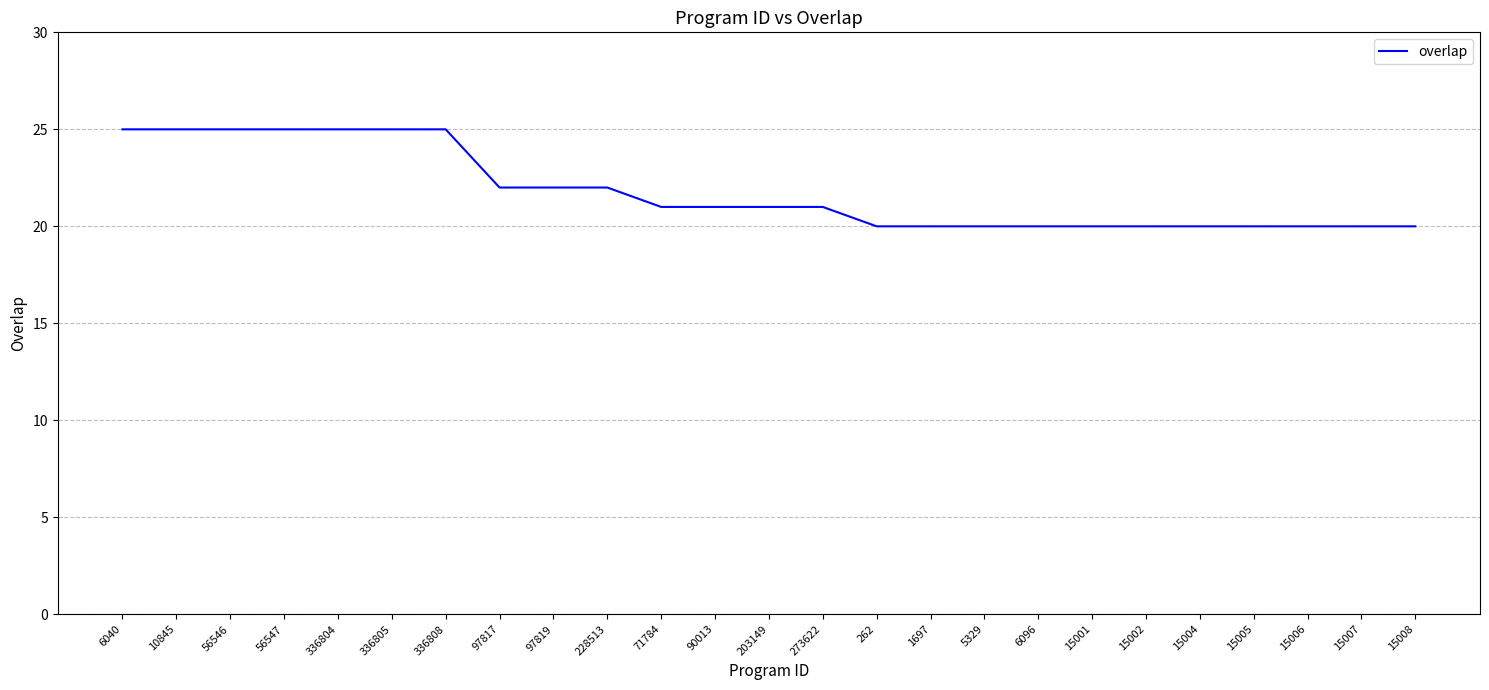

What is the greatest value displayed?

25